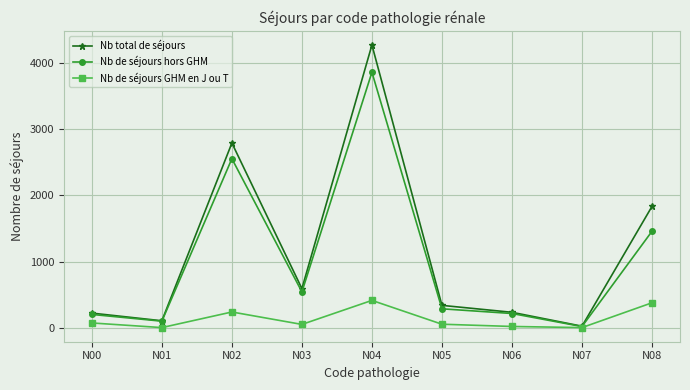

At which label does Nb de séjours hors GHM first exceed 285?

N02